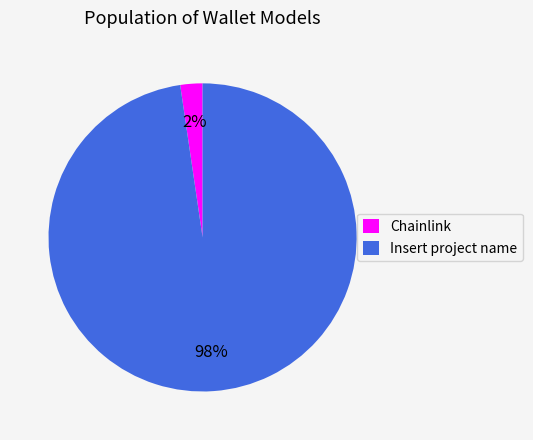

To the nearest percent, what percentage of the pie is Insert project name?

98%